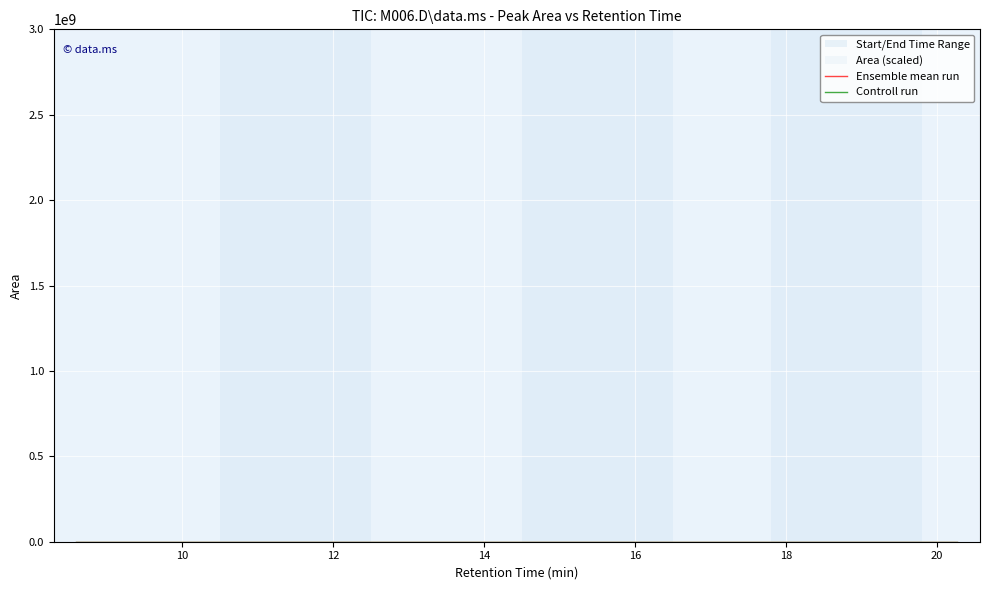

How many lines are shown in the chart?

2